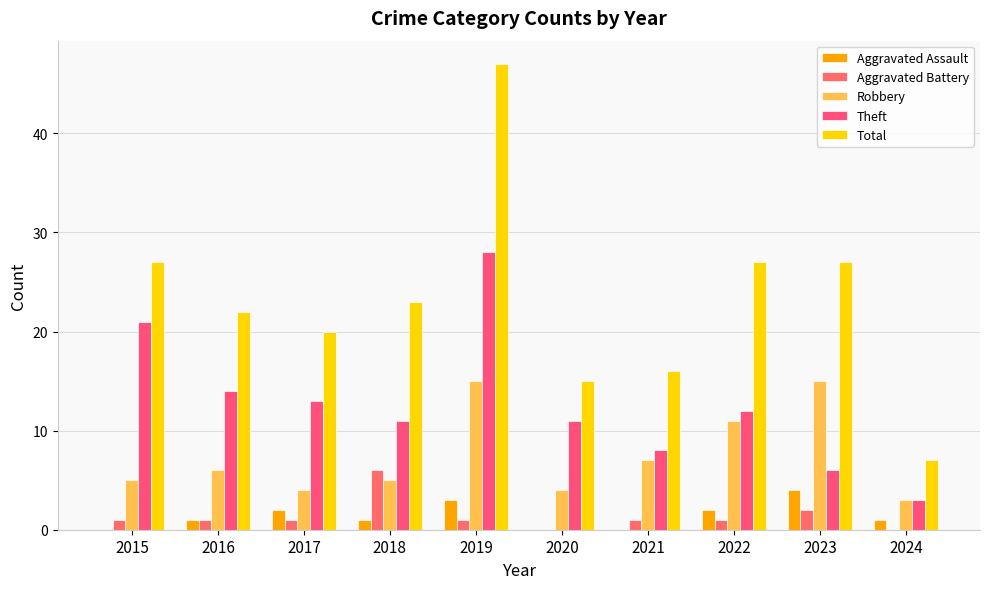

How many series are shown in this chart?

5